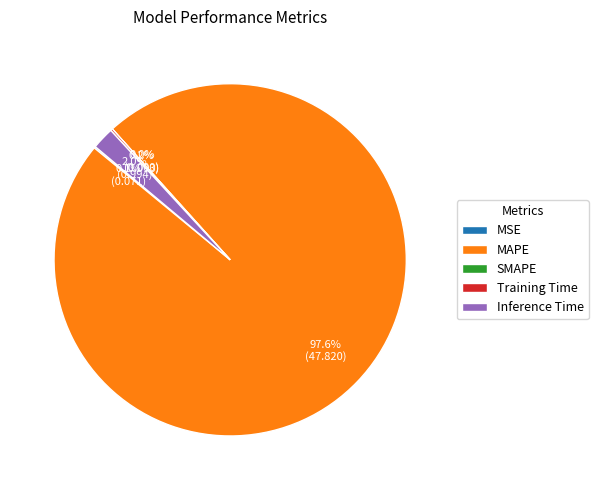

Is there any slice that represents more than half of the pie?

Yes